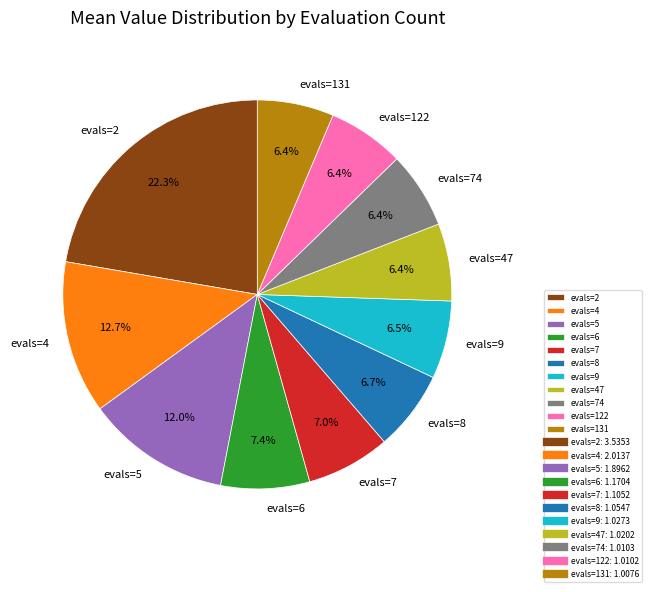

Is it true that evals=6 is 13% of the pie?

False